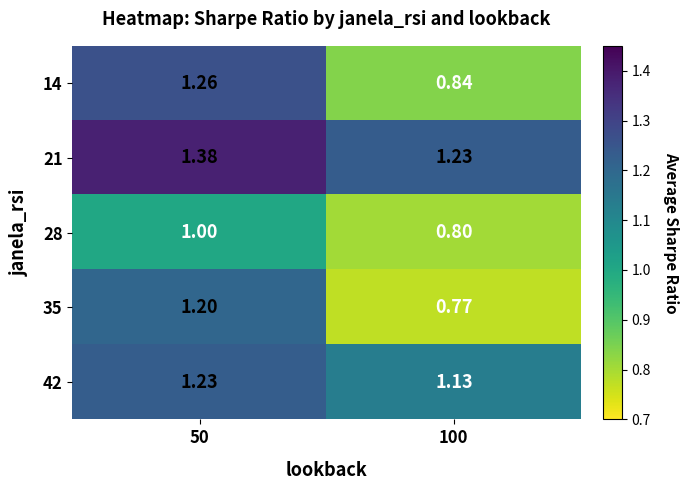

Is the value of 21 at 100 greater than the value of 14 at 50?

No